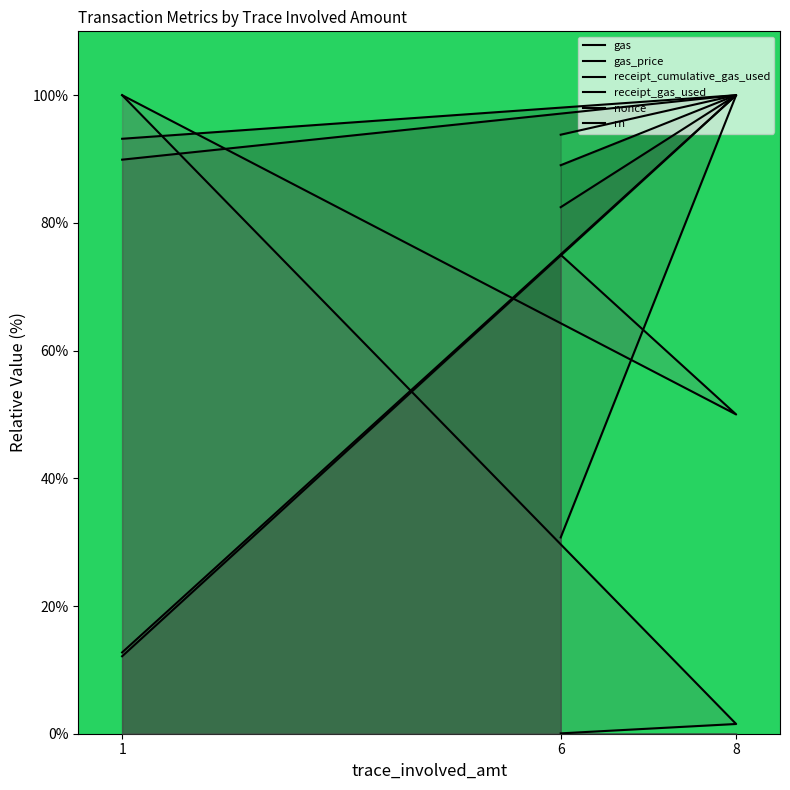

Which series changed the most between 1 and 8?

nonce